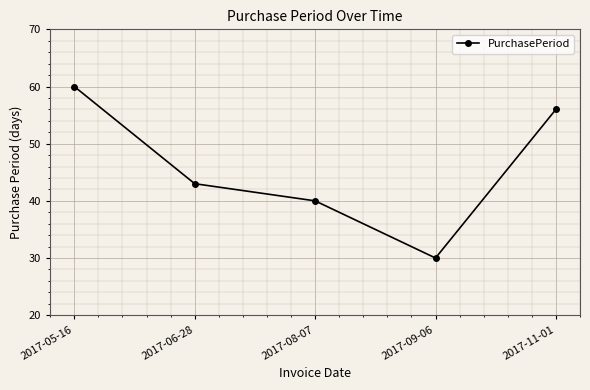

What is the value of the 1st point from the left?

60